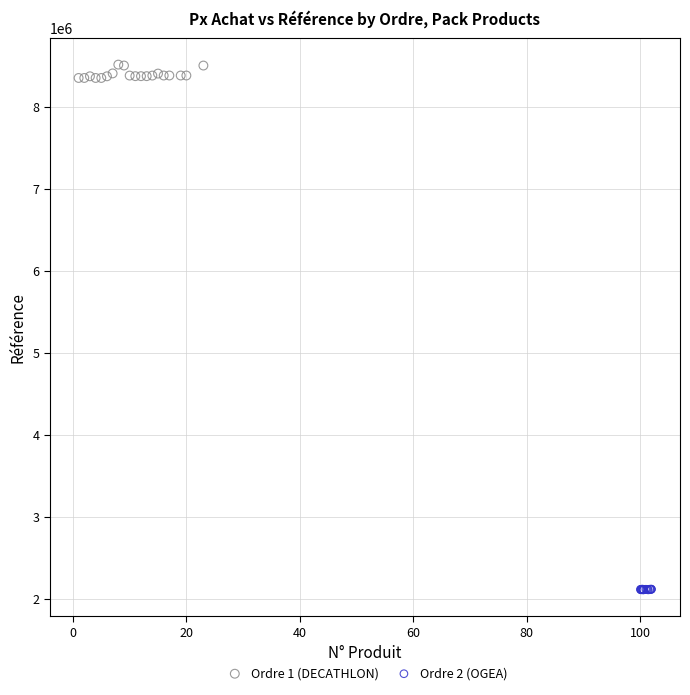

Which series has the widest spread of Y values?

Ordre 1 (DECATHLON)